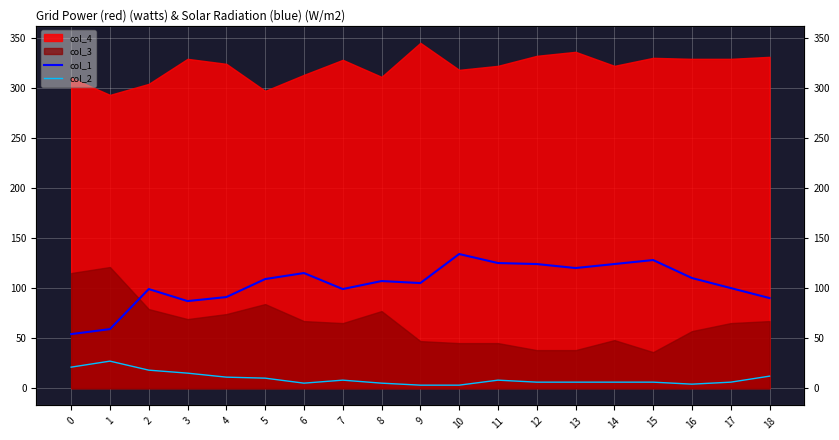

The value of col_1 at 5 is 109. True or false?

True